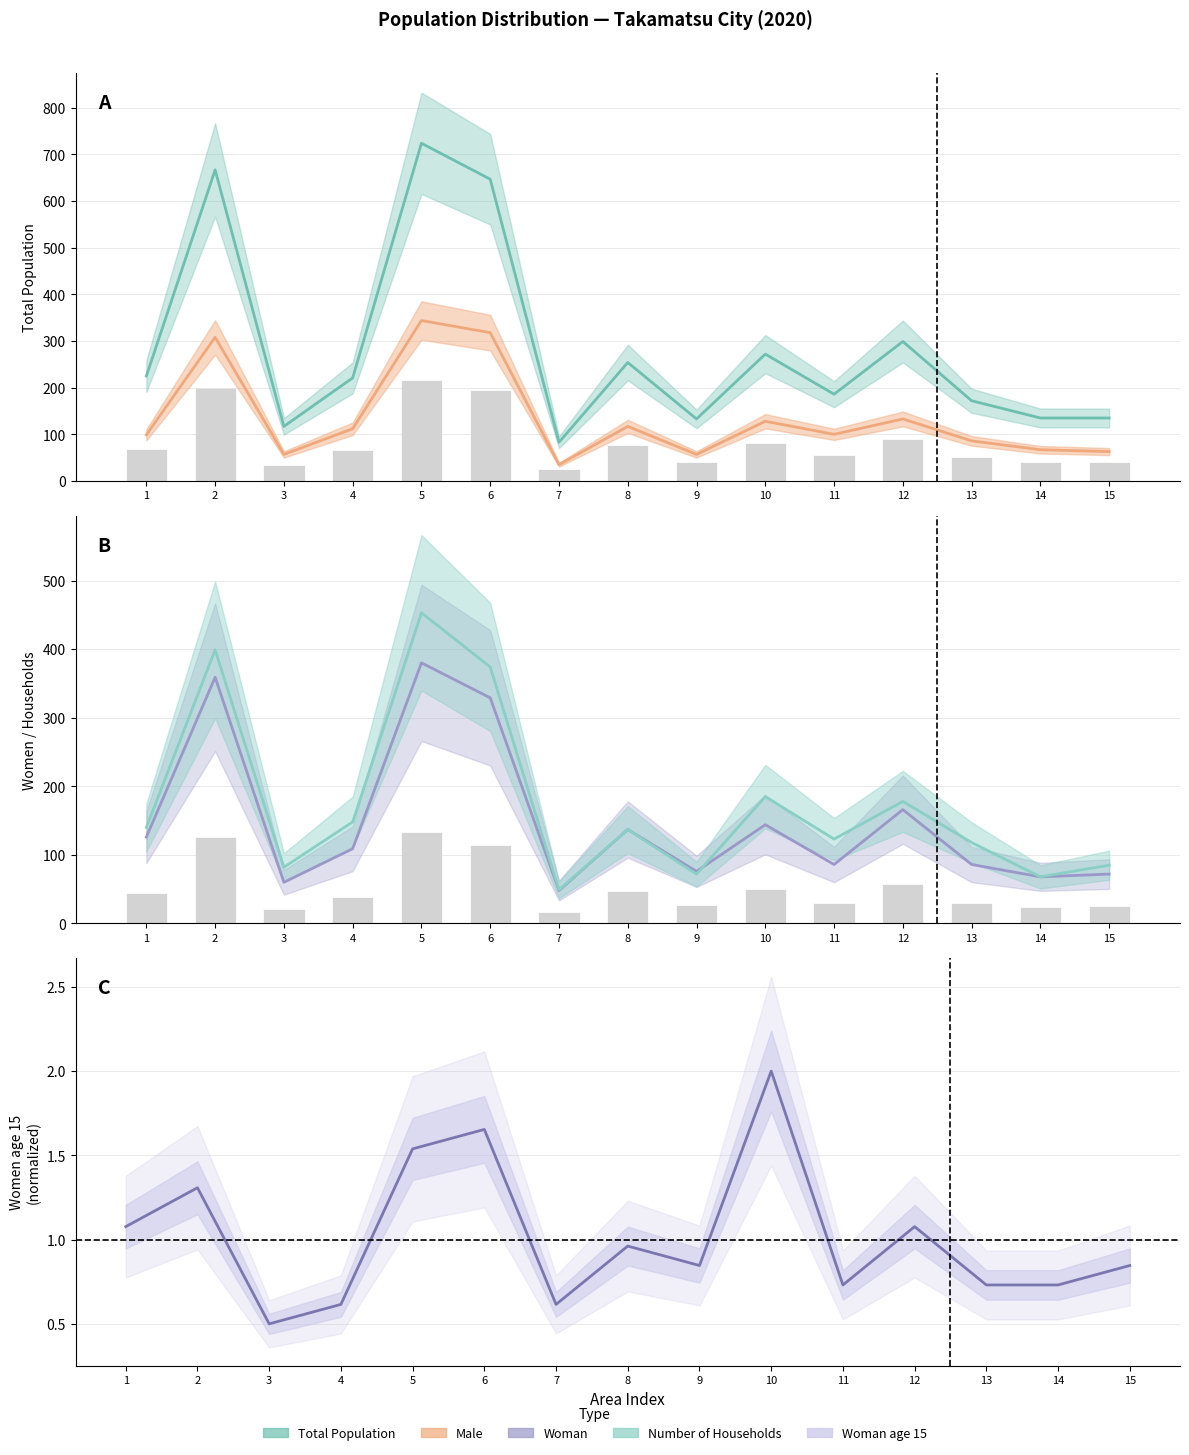

At which category is the sum across all series the highest?

5